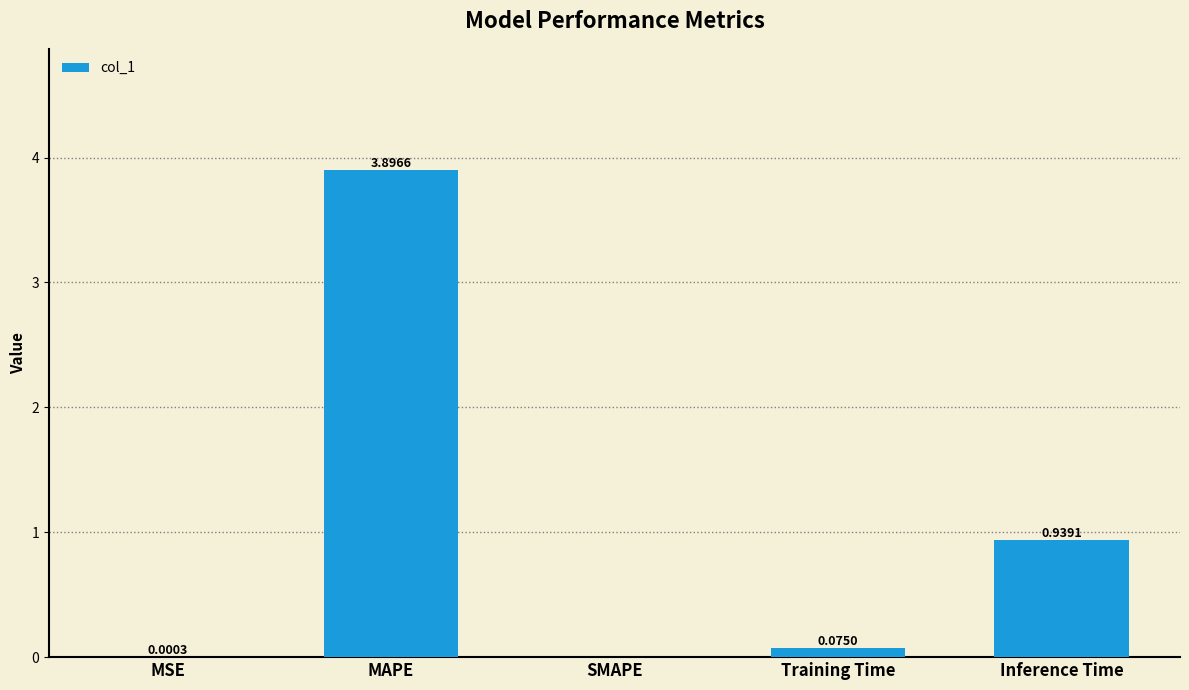

Does the chart contain stacked bars?

No